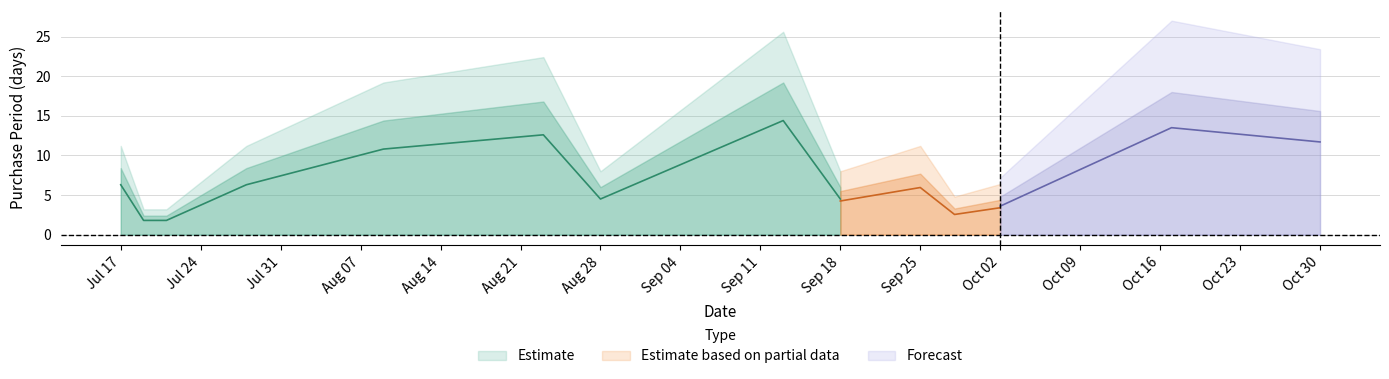

Where is the data nearest to the value 9?

2017-07-17